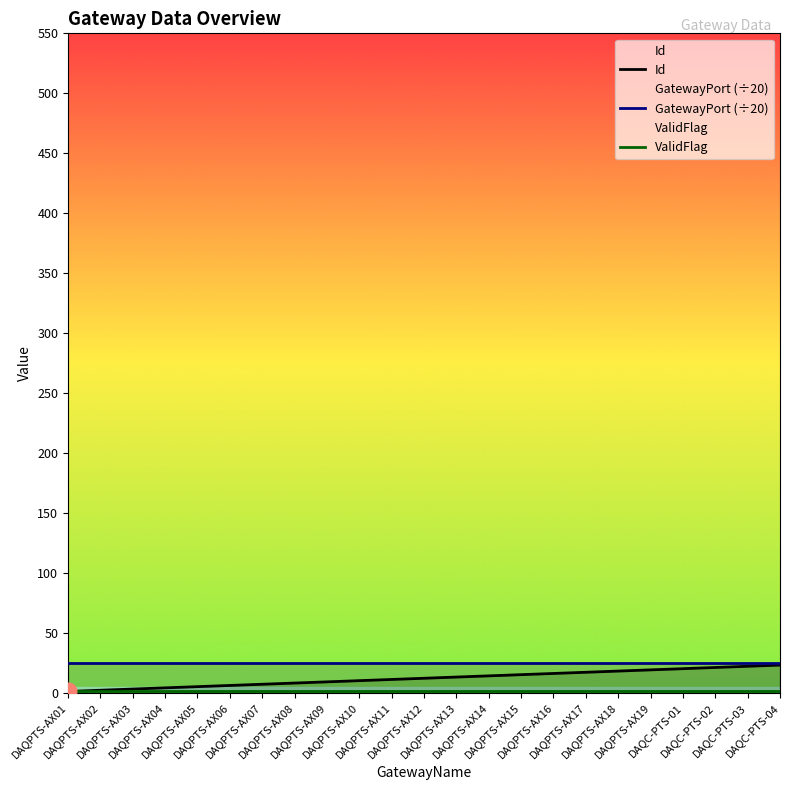

Reading left to right, extract all data points from this chart.

Id: DAQPTS-AX01=1.0	DAQPTS-AX02=2.0	DAQPTS-AX03=3.0	DAQPTS-AX04=4.0	DAQPTS-AX05=5.0	DAQPTS-AX06=6.0	DAQPTS-AX07=7.0	DAQPTS-AX08=8.0	DAQPTS-AX09=9.0	DAQPTS-AX10=10.0	DAQPTS-AX11=11.0	DAQPTS-AX12=12.0	DAQPTS-AX13=13.0	DAQPTS-AX14=14.0	DAQPTS-AX15=15.0	DAQPTS-AX16=16.0	DAQPTS-AX17=17.0	DAQPTS-AX18=18.0	DAQPTS-AX19=19.0	DAQC-PTS-01=20.0	DAQC-PTS-02=21.0	DAQC-PTS-03=22.0	DAQC-PTS-04=23.0
GatewayPort (÷20): DAQPTS-AX01=25.1	DAQPTS-AX02=25.1	DAQPTS-AX03=25.1	DAQPTS-AX04=25.1	DAQPTS-AX05=25.1	DAQPTS-AX06=25.1	DAQPTS-AX07=25.1	DAQPTS-AX08=25.1	DAQPTS-AX09=25.1	DAQPTS-AX10=25.1	DAQPTS-AX11=25.1	DAQPTS-AX12=25.1	DAQPTS-AX13=25.1	DAQPTS-AX14=25.1	DAQPTS-AX15=25.1	DAQPTS-AX16=25.1	DAQPTS-AX17=25.1	DAQPTS-AX18=25.1	DAQPTS-AX19=25.1	DAQC-PTS-01=25.1	DAQC-PTS-02=25.1	DAQC-PTS-03=25.1	DAQC-PTS-04=25.1
ValidFlag: DAQPTS-AX01=1.0	DAQPTS-AX02=1.0	DAQPTS-AX03=1.0	DAQPTS-AX04=1.0	DAQPTS-AX05=1.0	DAQPTS-AX06=1.0	DAQPTS-AX07=1.0	DAQPTS-AX08=1.0	DAQPTS-AX09=1.0	DAQPTS-AX10=1.0	DAQPTS-AX11=1.0	DAQPTS-AX12=1.0	DAQPTS-AX13=1.0	DAQPTS-AX14=1.0	DAQPTS-AX15=1.0	DAQPTS-AX16=1.0	DAQPTS-AX17=1.0	DAQPTS-AX18=1.0	DAQPTS-AX19=1.0	DAQC-PTS-01=1.0	DAQC-PTS-02=1.0	DAQC-PTS-03=1.0	DAQC-PTS-04=1.0